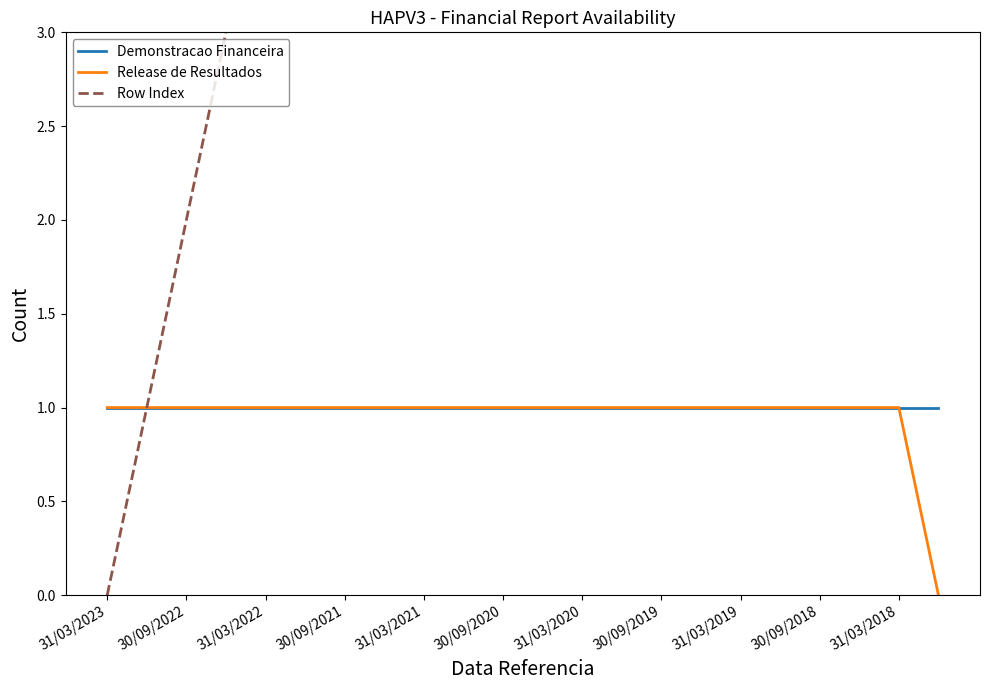

True or false: Release de Resultados has a value of 1 at 31/03/2021.

True